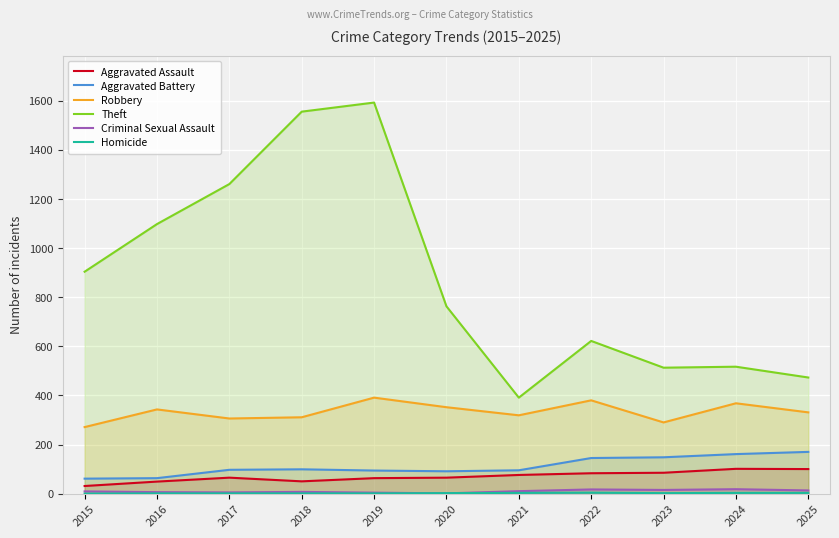

Where does the Aggravated Battery series first go above 97?

2018